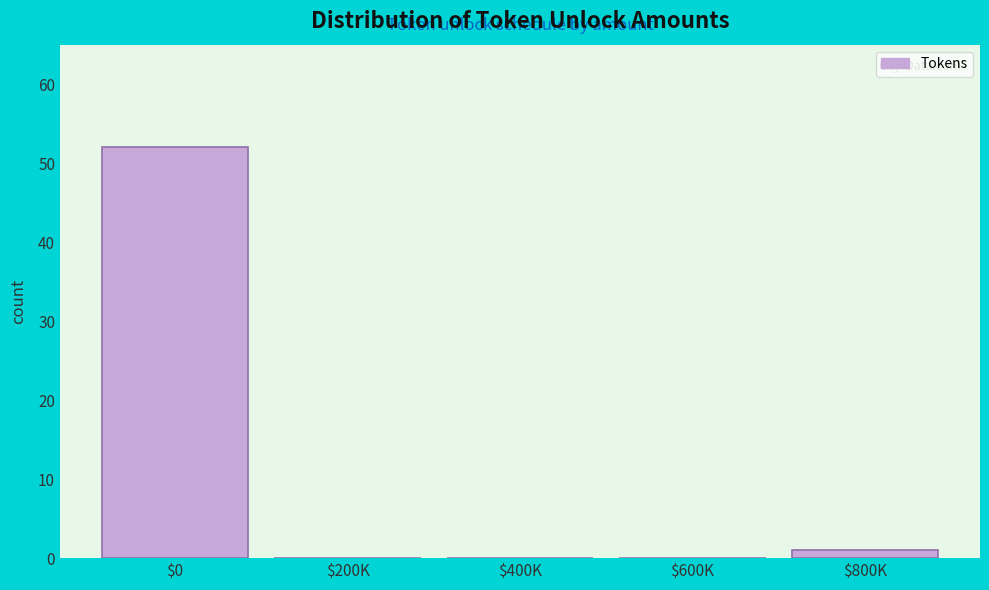

The value at $600K is 33. True or false?

False